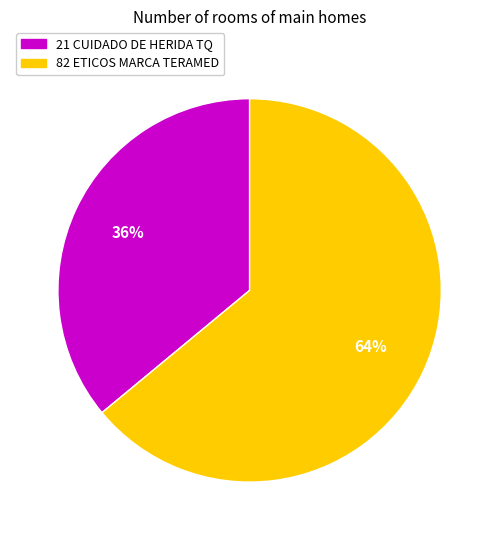

The 21 slice represents 22% of the pie. True or false?

False